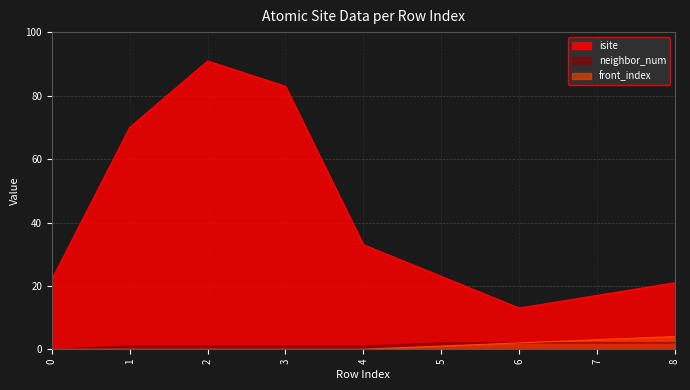

True or false: front_index has a value of 0 at 1.

True